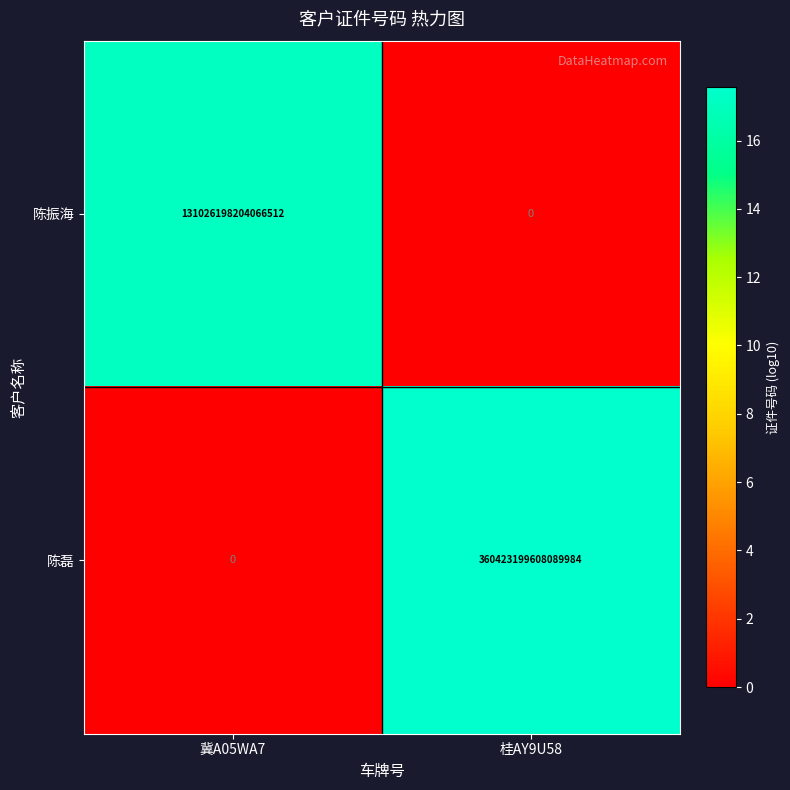

Rank the series by their average value, from highest to lowest.

陈磊, 陈振海